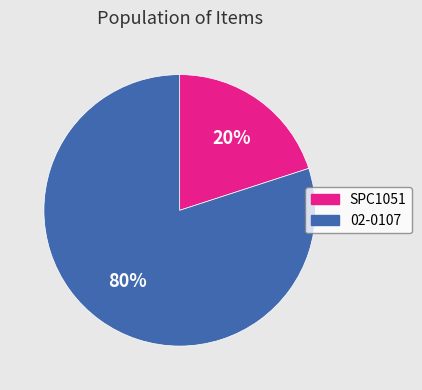

Which slice represents more than half of the pie?

02-0107